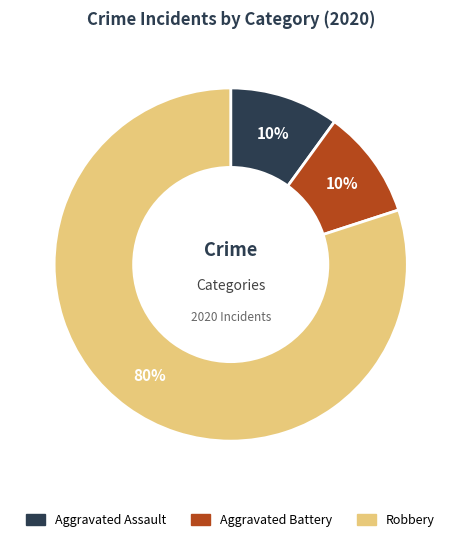

Which slice is the largest?

Robbery